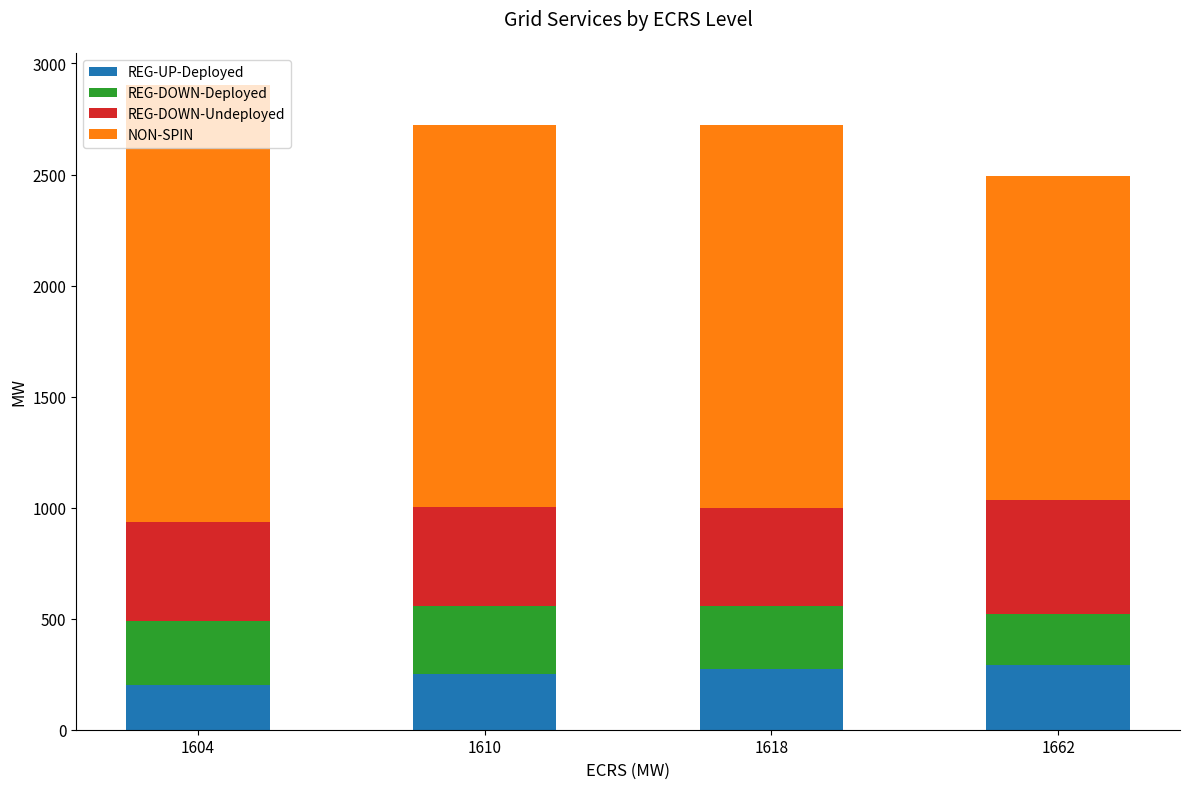

How many values in the REG-UP-Deployed series are below 273?

2